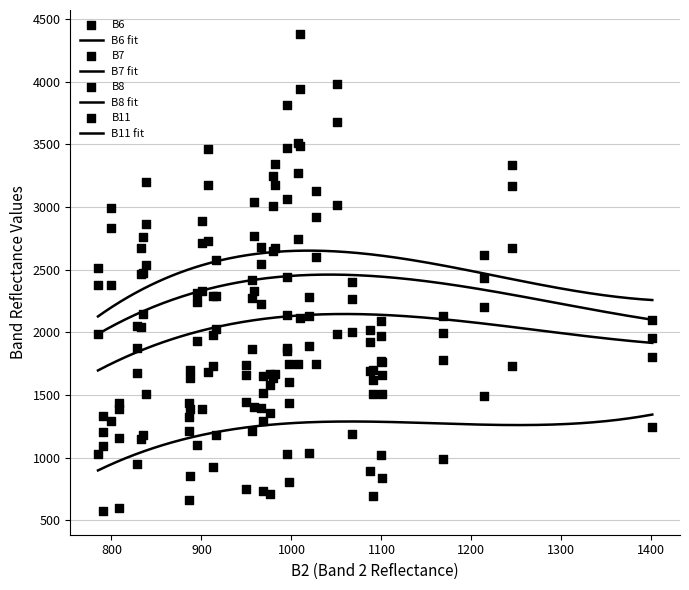

What are all the series names shown in the legend?

B6, B7, B8, B11